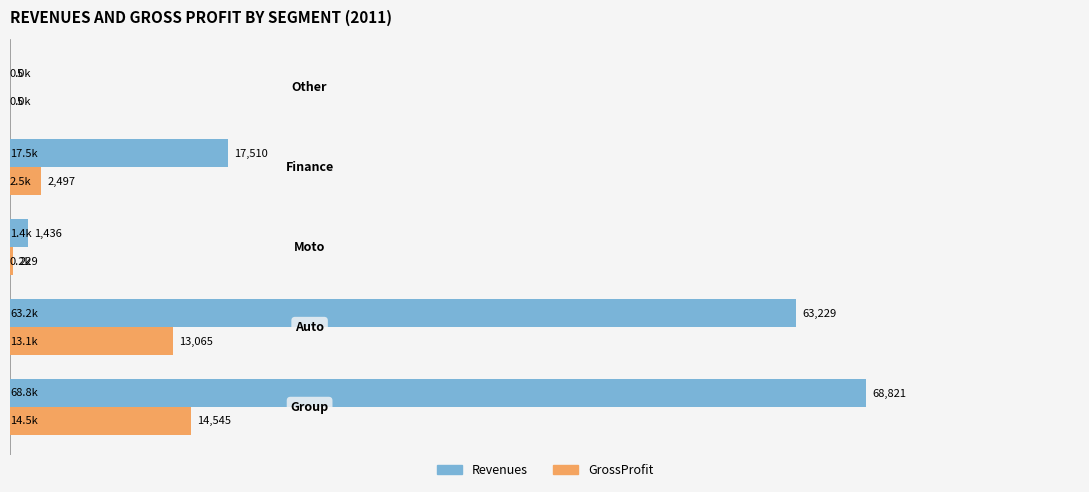

What is the highest value of the GrossProfit series?

14545